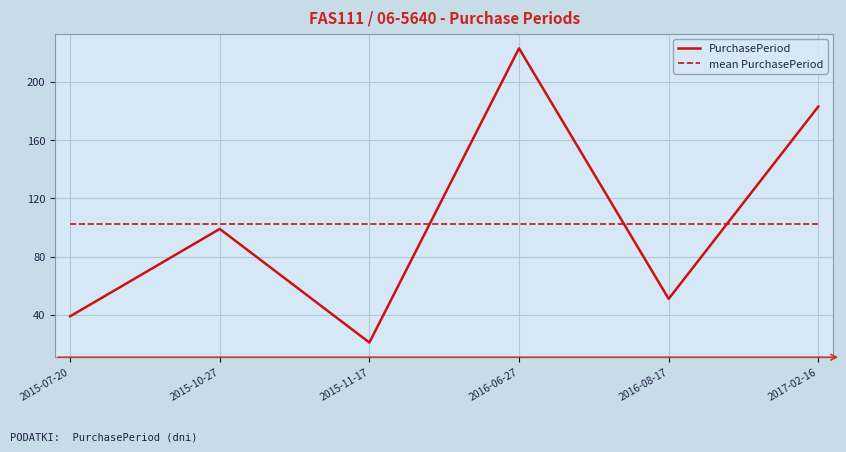

Reading left to right, what are all the values shown in this chart?

PurchasePeriod: 2015-07-20=39.0	2015-10-27=99.0	2015-11-17=21.0	2016-06-27=223.0	2016-08-17=51.0	2017-02-16=183.0
mean PurchasePeriod: 2015-07-20=102.7	2015-10-27=102.7	2015-11-17=102.7	2016-06-27=102.7	2016-08-17=102.7	2017-02-16=102.7